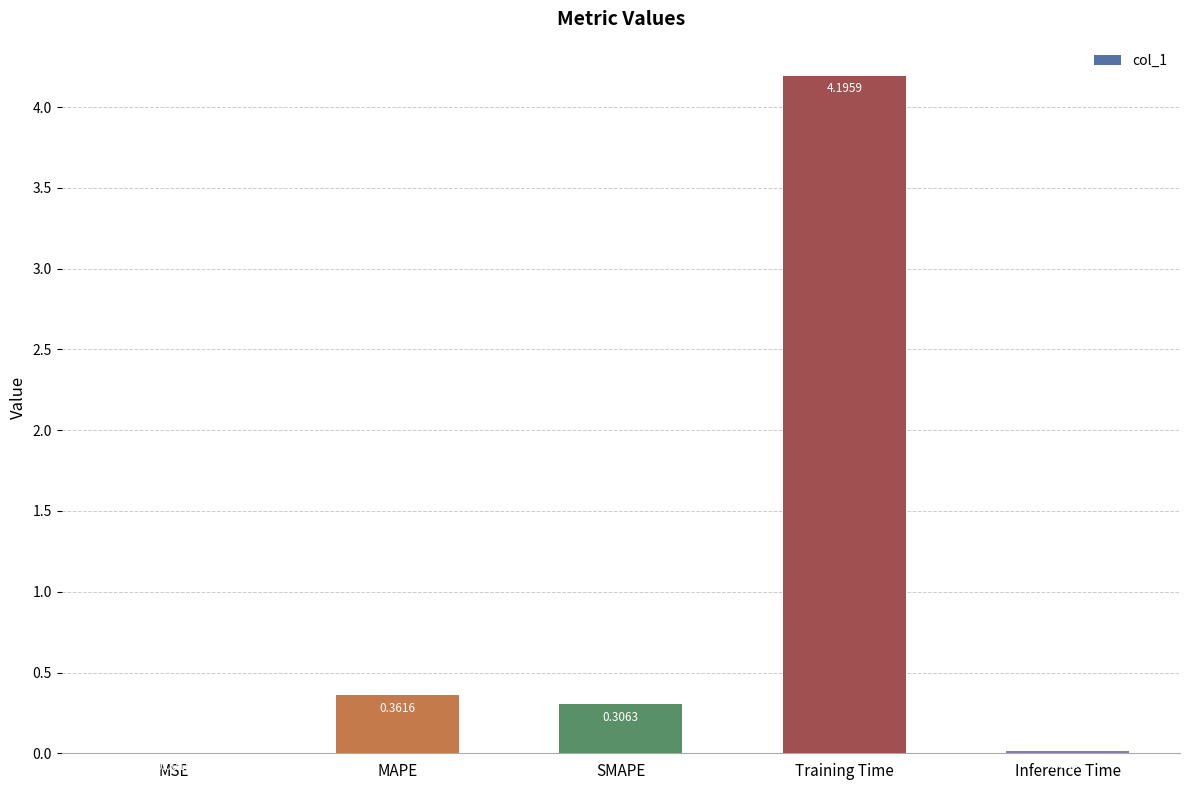

How many series are shown in this chart?

1